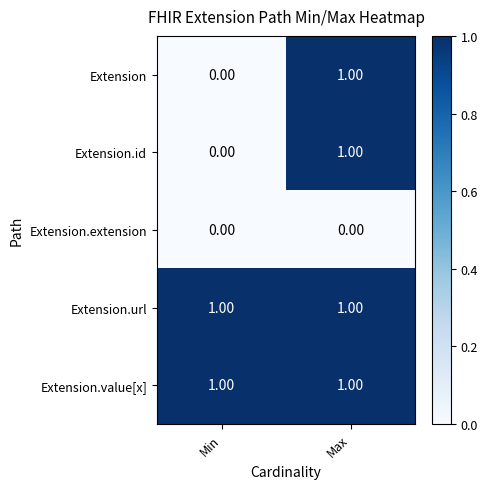

What is the total value across all series at Max?

4